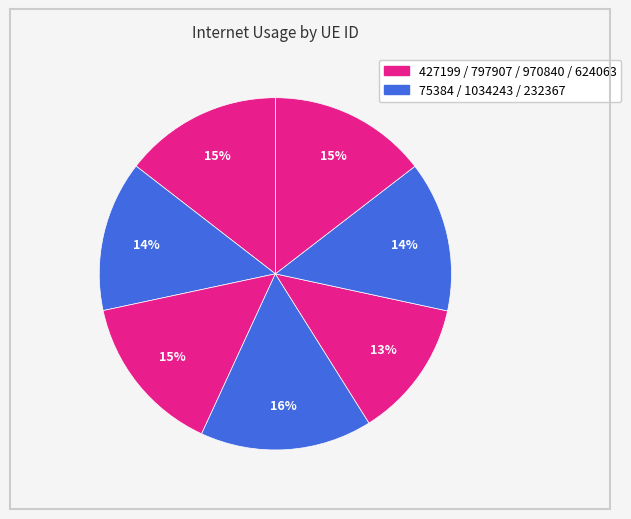

How many segments does this pie chart have?

7